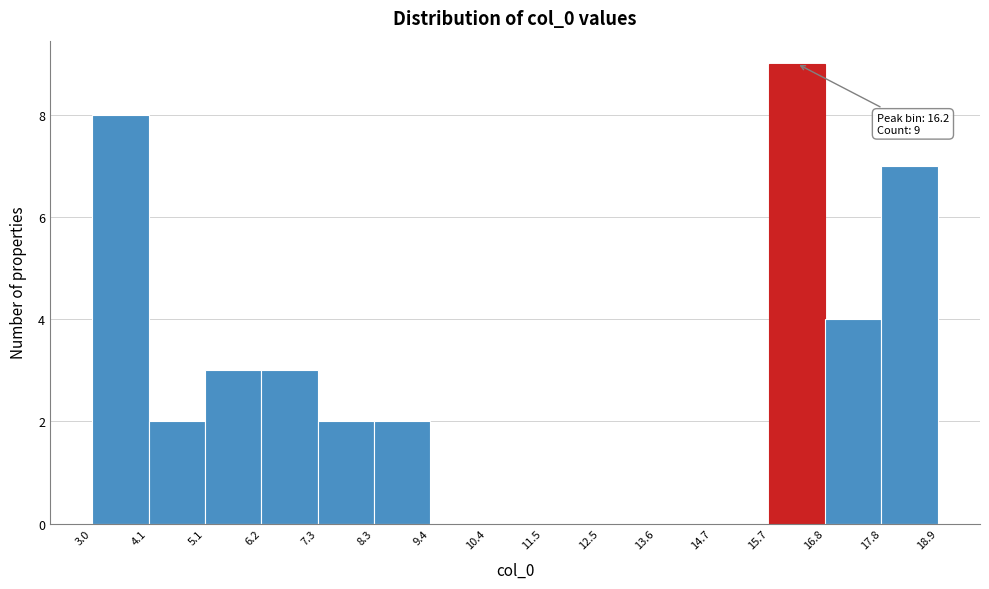

Which range on the x-axis has the tallest bar?

15.7 to 16.8